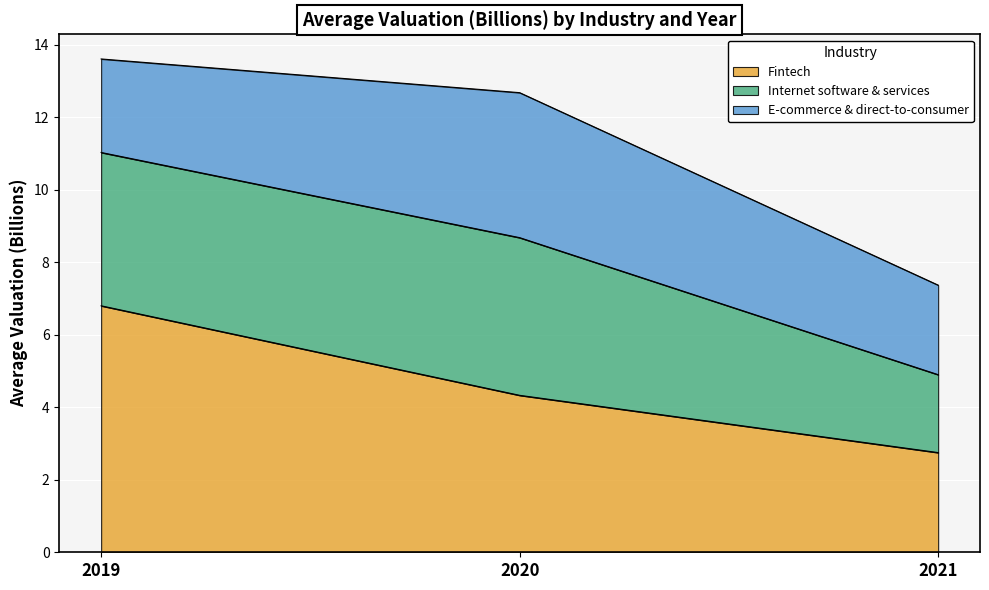

What is the sum of the Fintech values at 2020 and 2019?

11.1